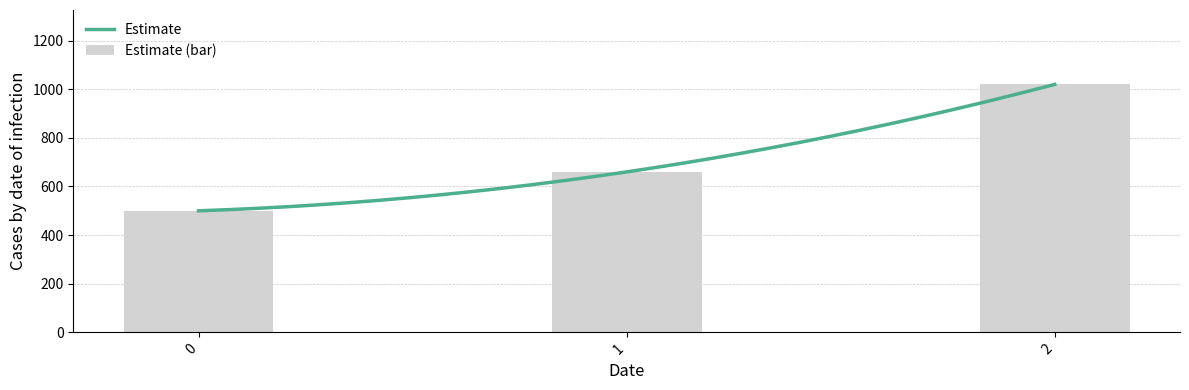

Are the bars horizontal?

No